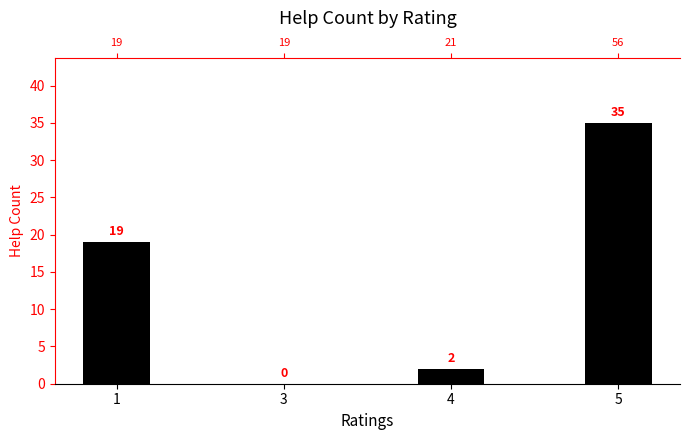

At which category does the chart reach its peak across all series?

5